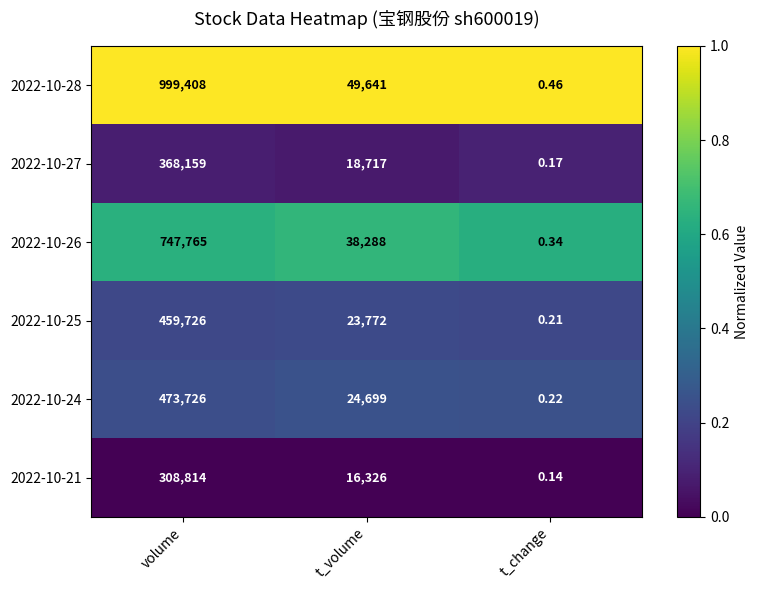

Which series has the widest spread of values?

2022-10-28